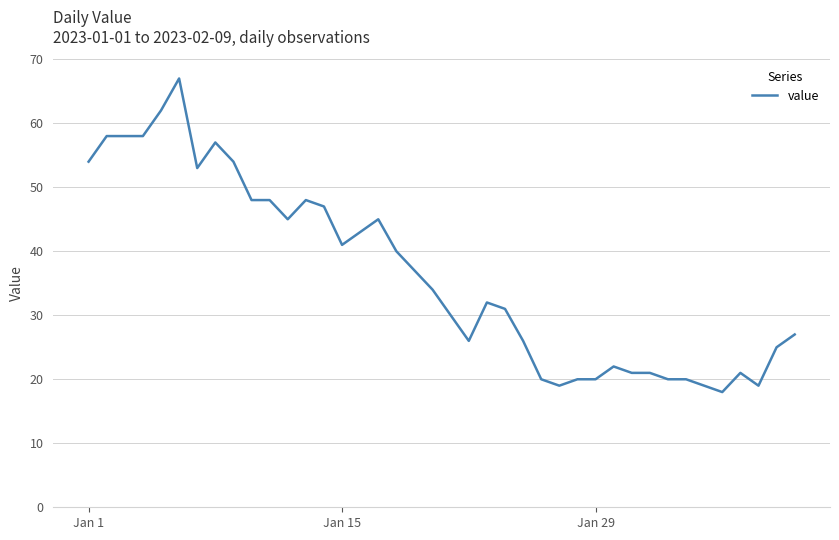

What is the difference between the maximum and minimum values?

49